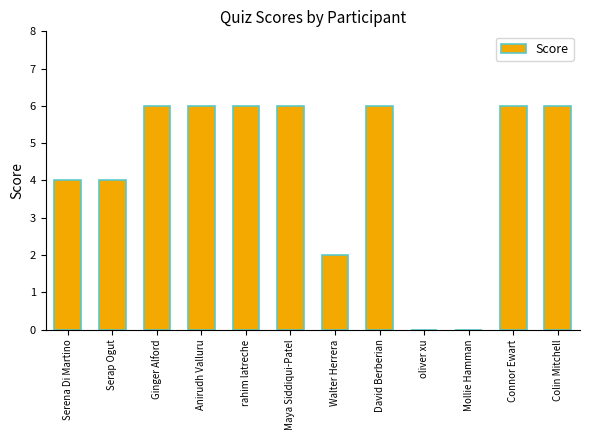

Approximately how many times larger is the value at Connor Ewart compared to Maya Siddiqui-Patel?

1.0